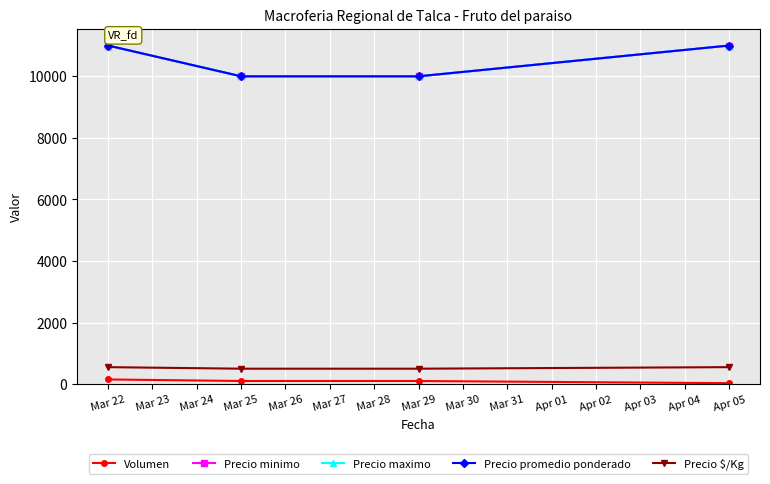

Is it true that Precio $/Kg equals 550 at Apr 05?

True